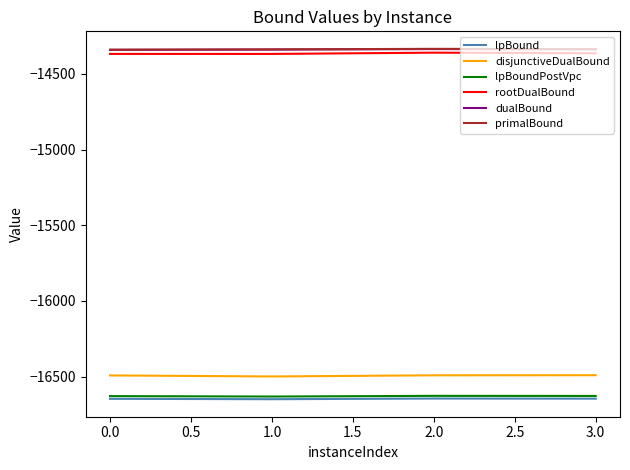

True or false: rootDualBound has more than 1 interior local peaks.

False